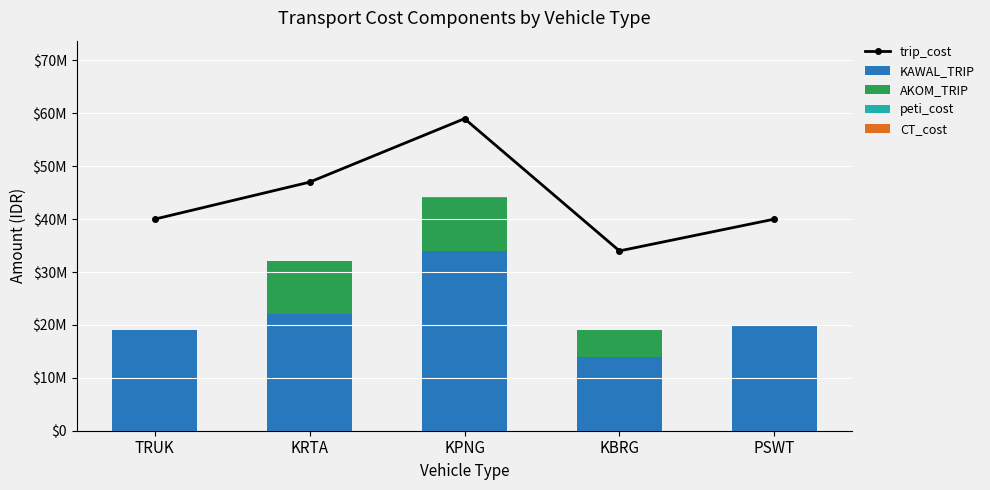

What is the label of the 4th bar from the right?

KRTA